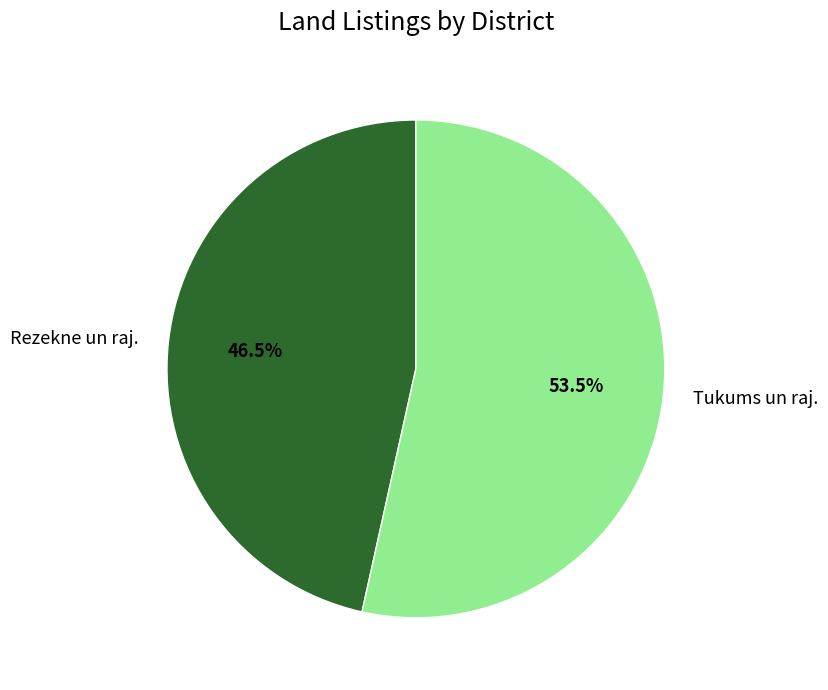

Between Tukums un raj. and Rezekne un raj., which is larger?

Tukums un raj.